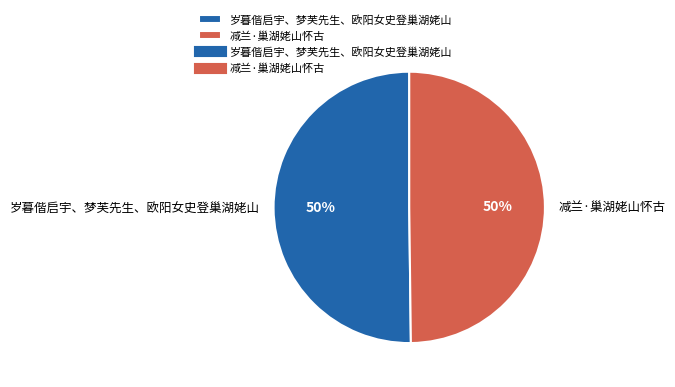

Is the sum of 减兰·巢湖姥山怀古 and 岁暮偕启宇、梦芙先生、欧阳女史登巢湖姥山 greater than half?

Yes